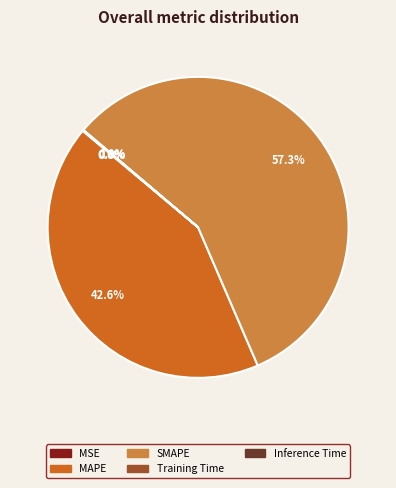

Which slice is the largest?

SMAPE